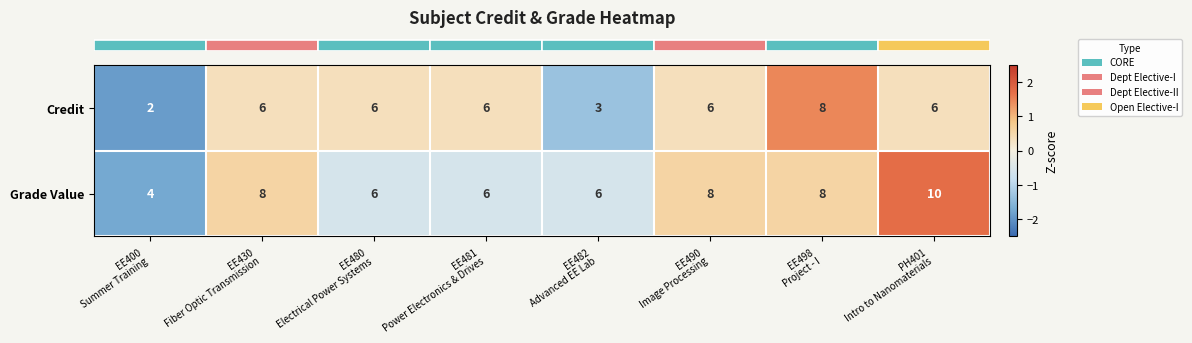

Rank the series by their maximum value, from lowest to highest.

Credit, Grade Value